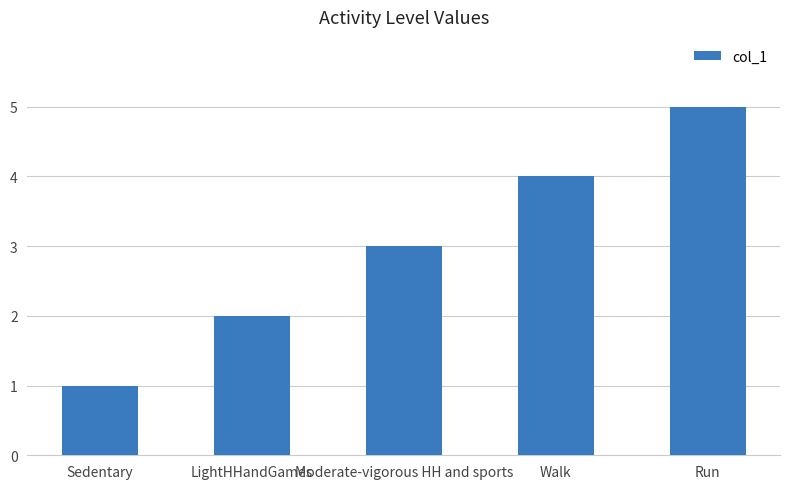

What is the greatest value displayed?

5